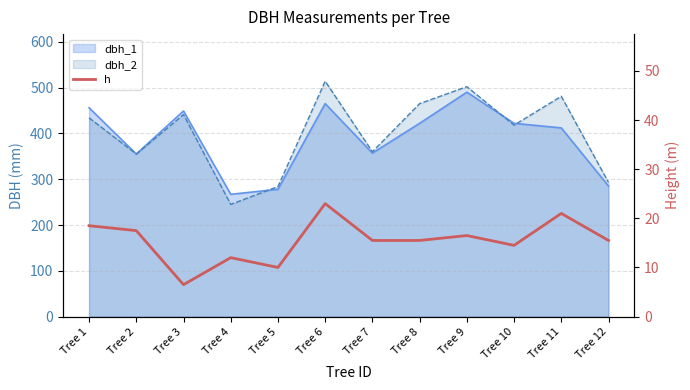

Approximately how many times larger is the value at Tree 4 compared to Tree 6?

0.5